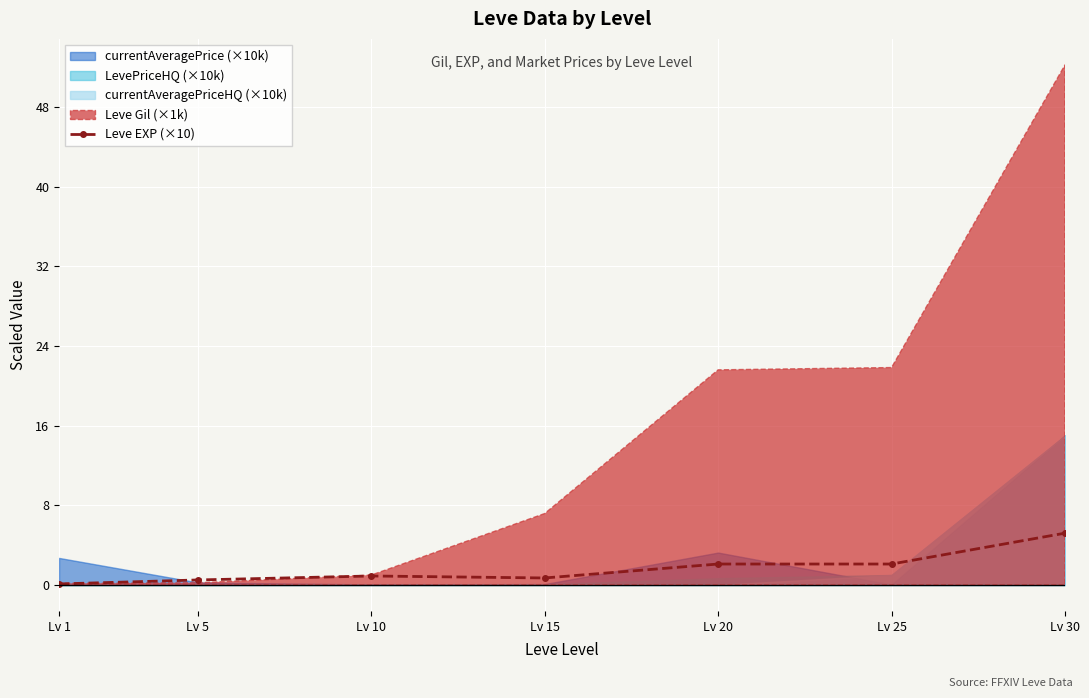

Count the number of categories in the chart.

7